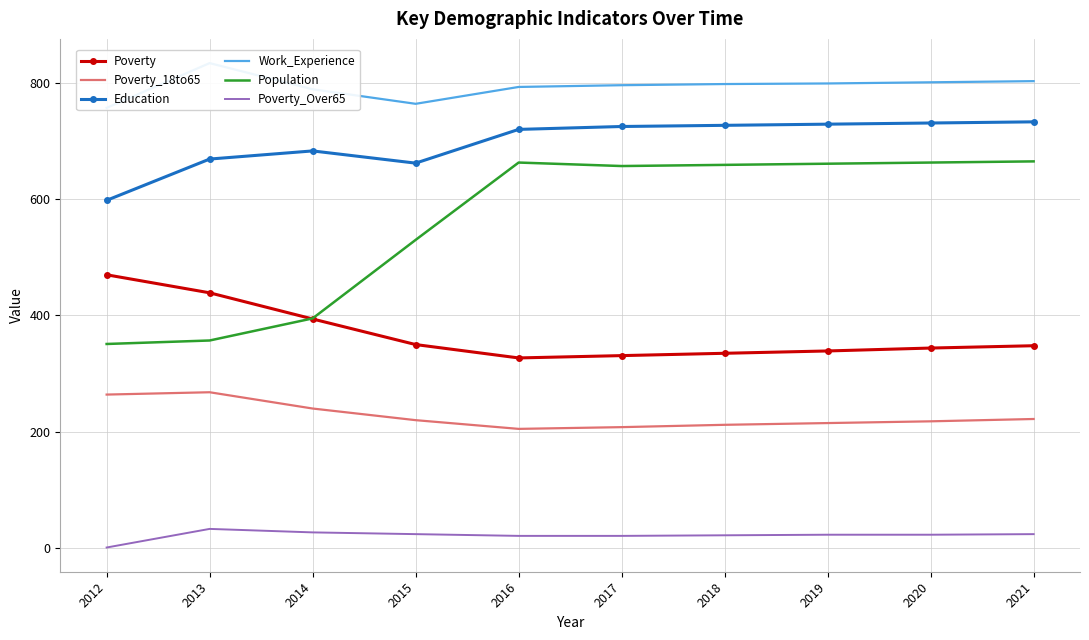

How many interior local valleys does the Population series have?

1